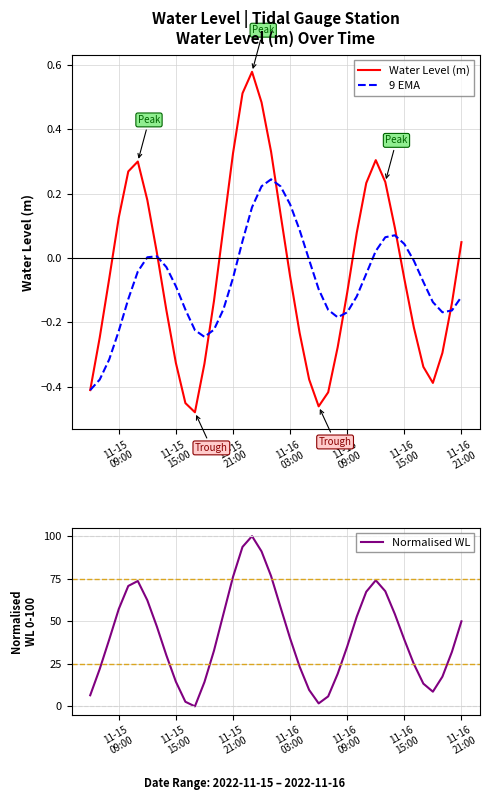

What are all the series names shown in the legend?

Water Level (m), 9 EMA, Normalised WL